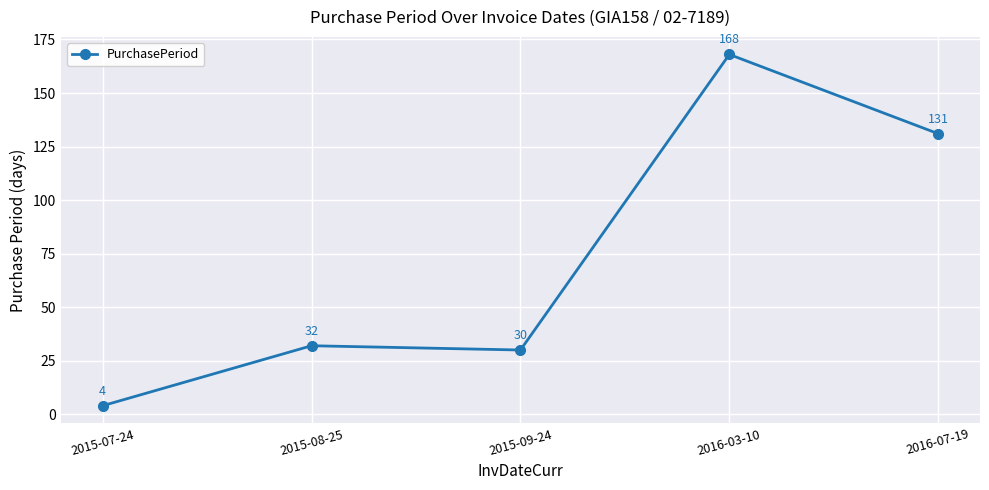

What is the maximum value shown in the chart?

168